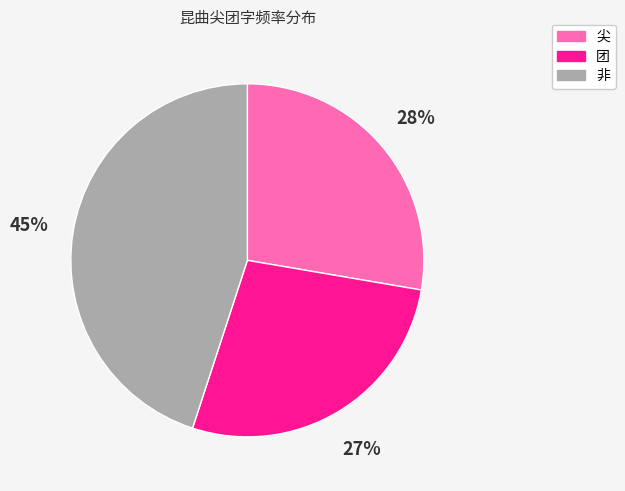

Is the sum of 尖 and 非 greater than half?

Yes